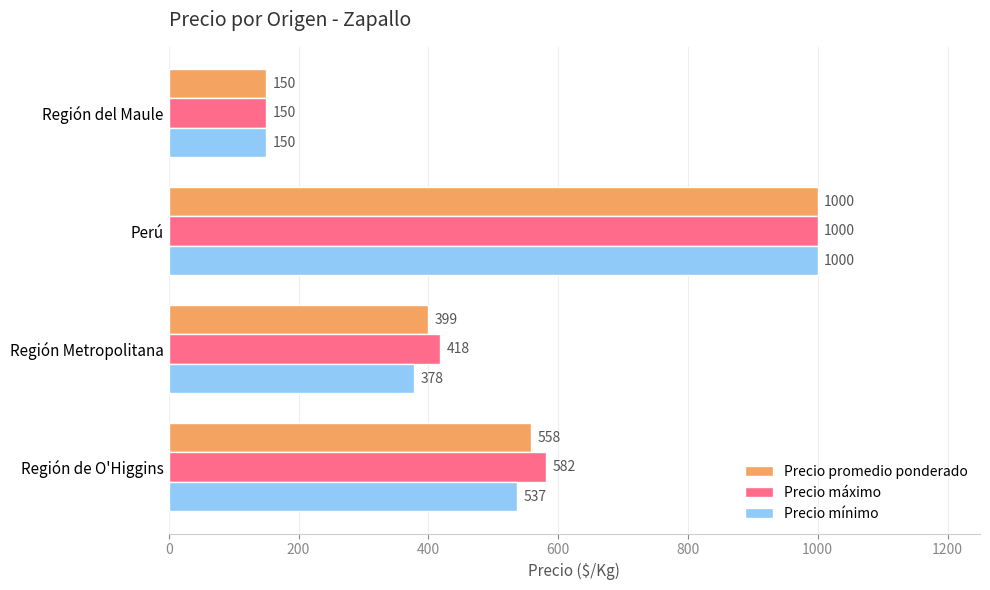

Which series changed the most between Región de O'Higgins and Perú?

Precio mínimo